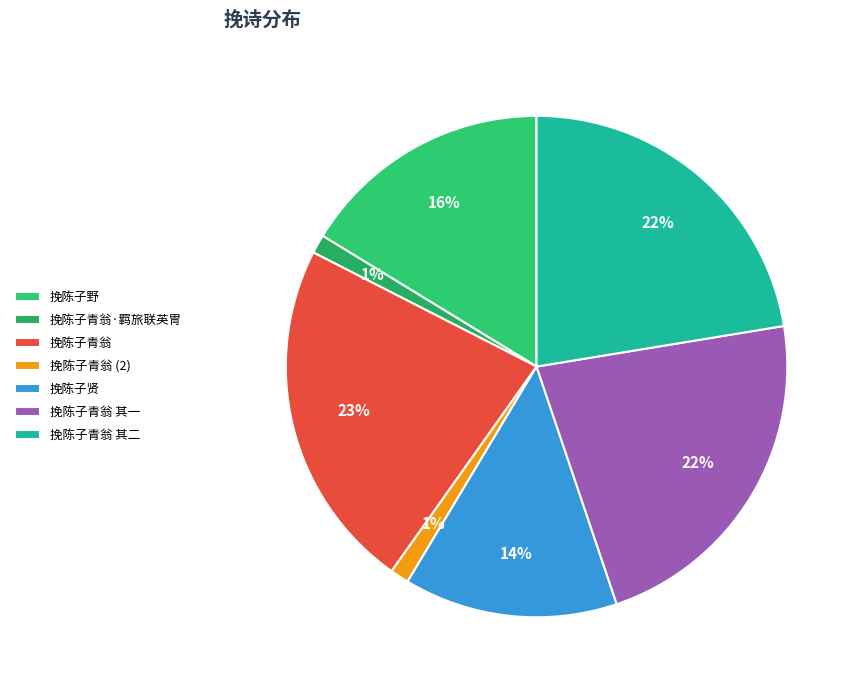

What is the change in value from 挽陈子野 to 挽陈子青翁?

-550006